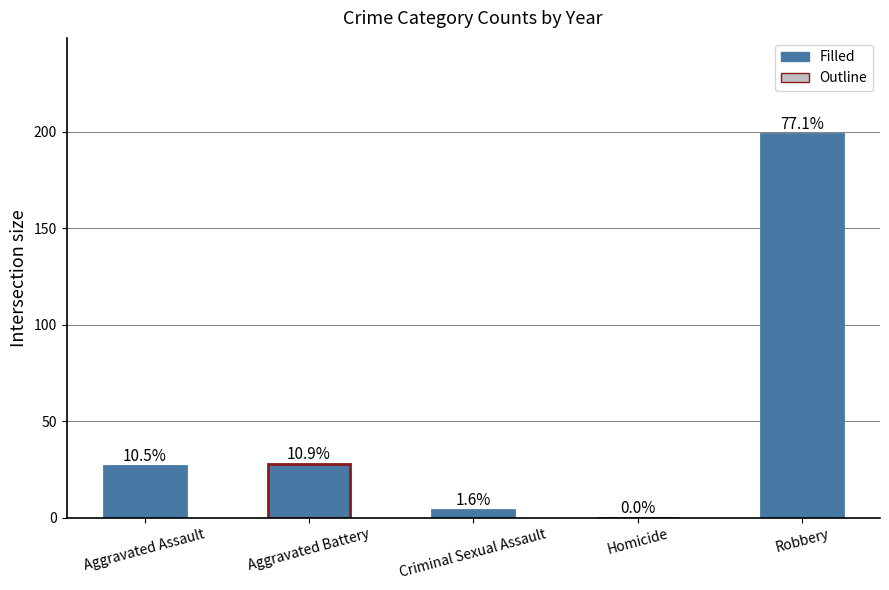

What is the difference between the second highest and minimum values?

28